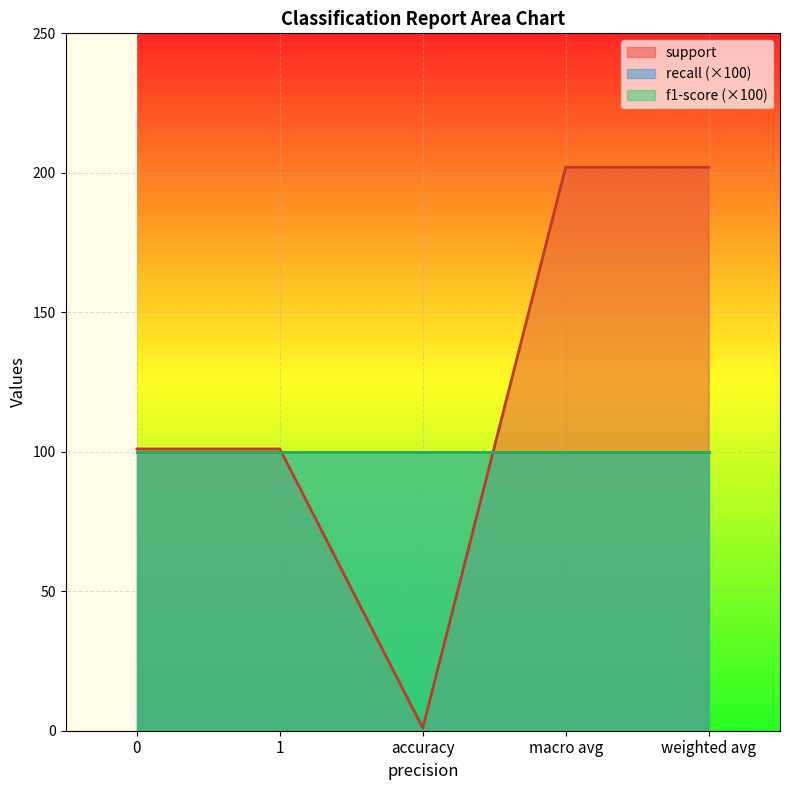

How many lines are shown in the chart?

3